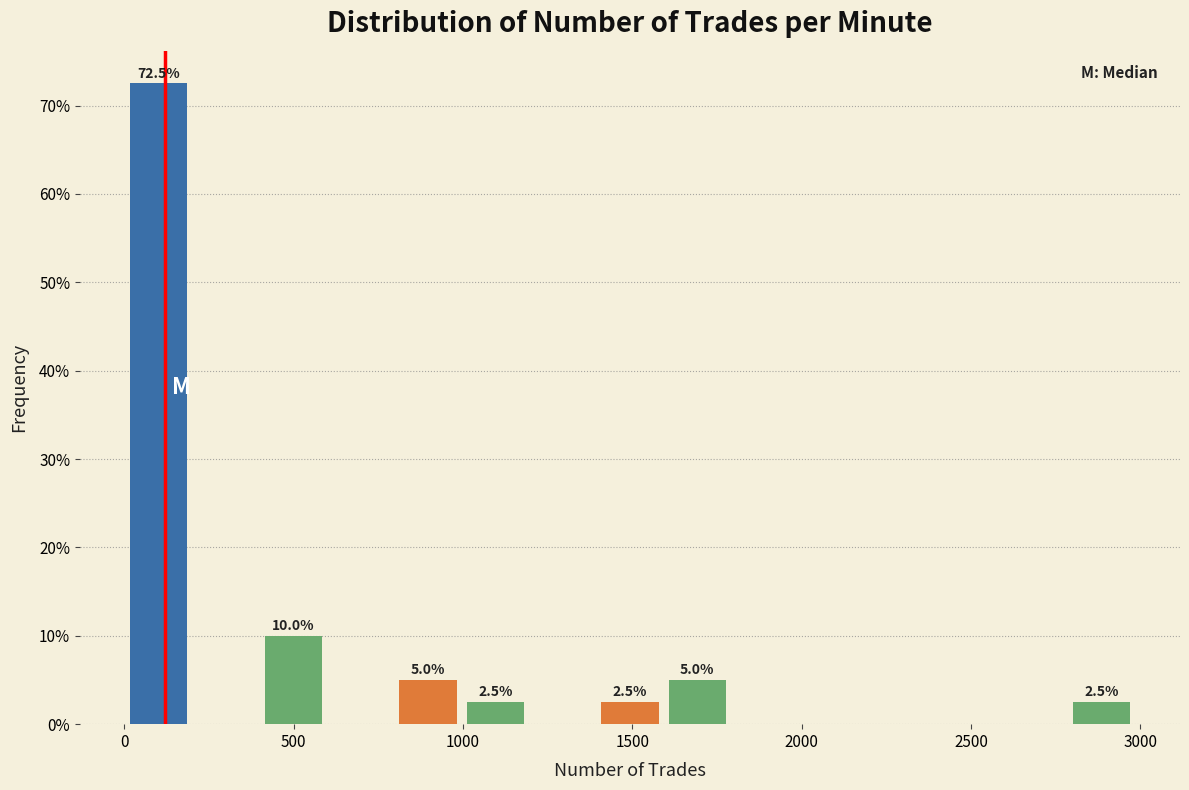

Around what value on the x-axis is the tallest bar? Give the approximate position of its centre, as read against the axis.

100